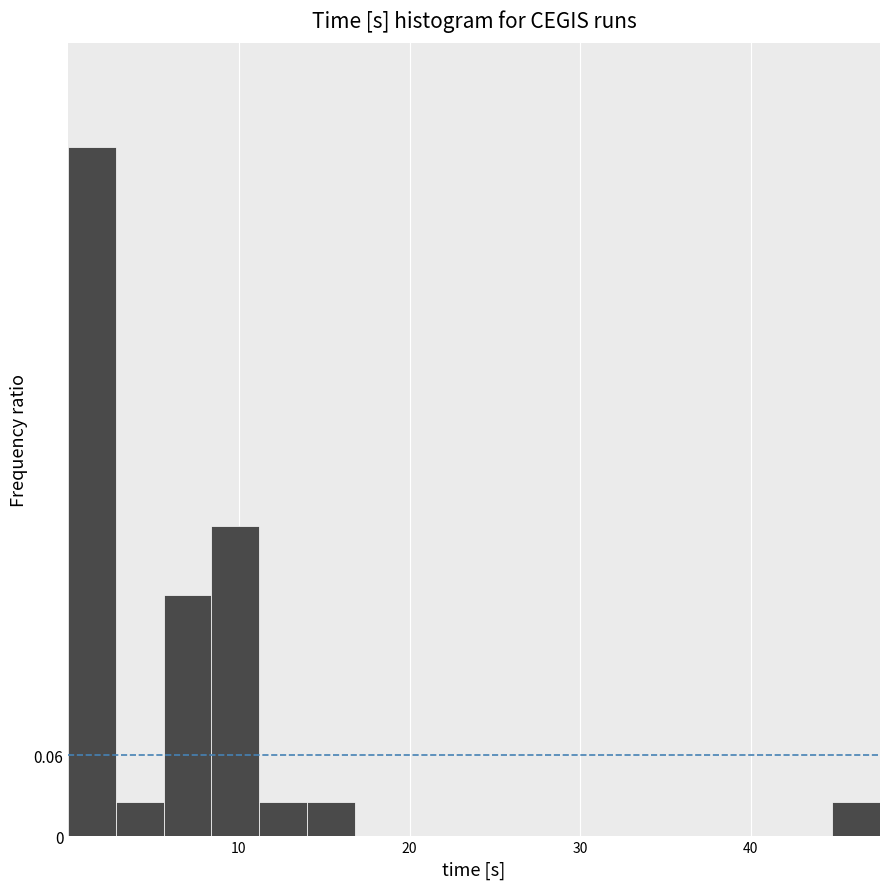

Read against the x-axis, roughly where is the centre of the tallest bar?

1